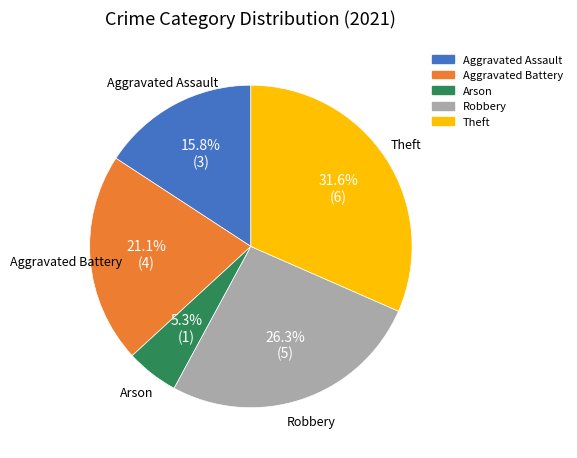

Which has a higher value, Arson or Theft?

Theft